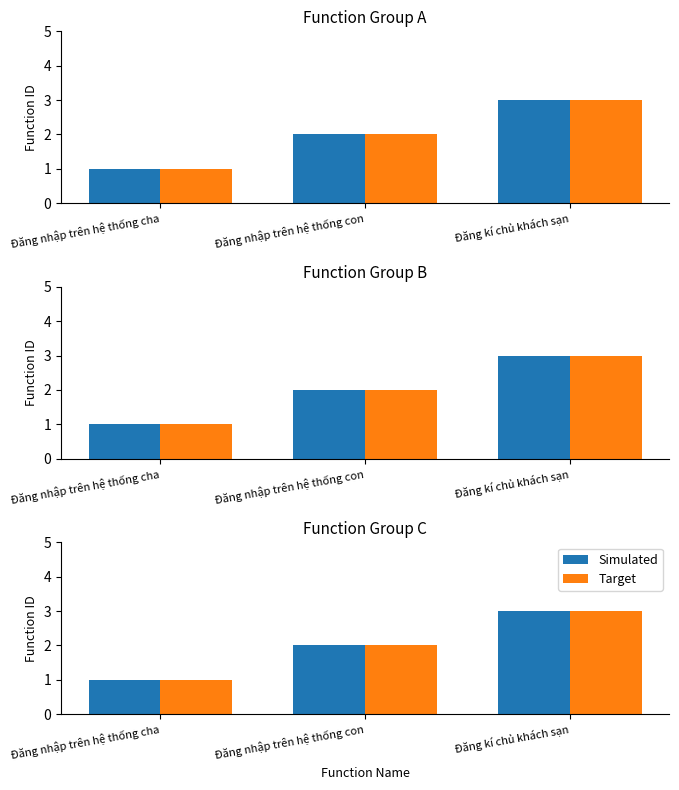

Between Đăng nhập trên hệ thống cha and Đăng nhập trên hệ thống con, which series saw the biggest shift?

Simulated